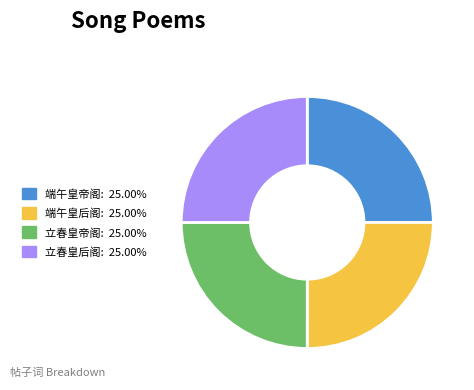

Is there any slice that represents more than half of the pie?

No